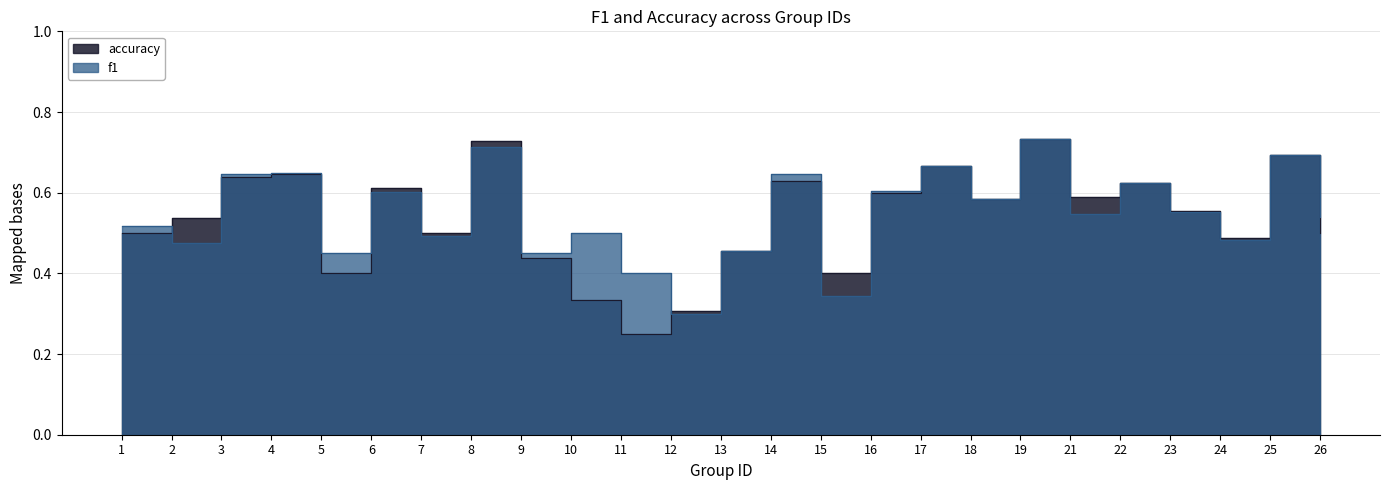

Which category has the highest value in the f1 series?

19